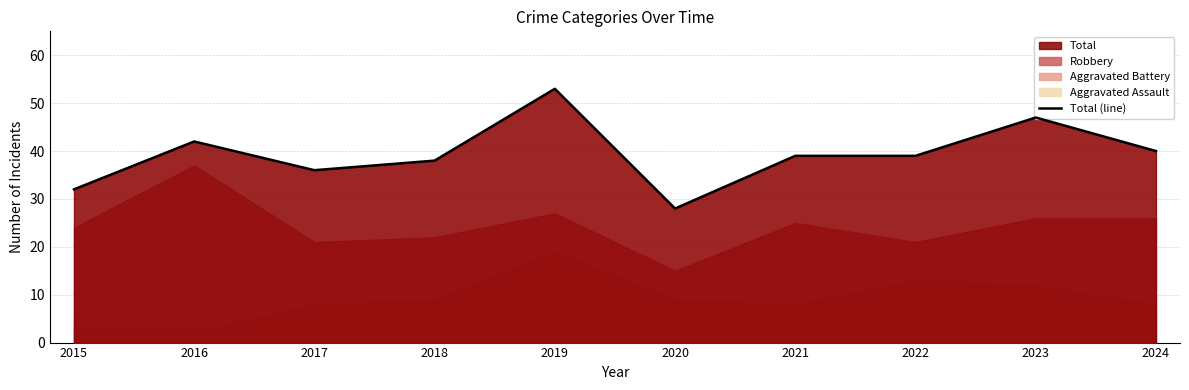

What is the change in value from 2016 to 2024?

-2